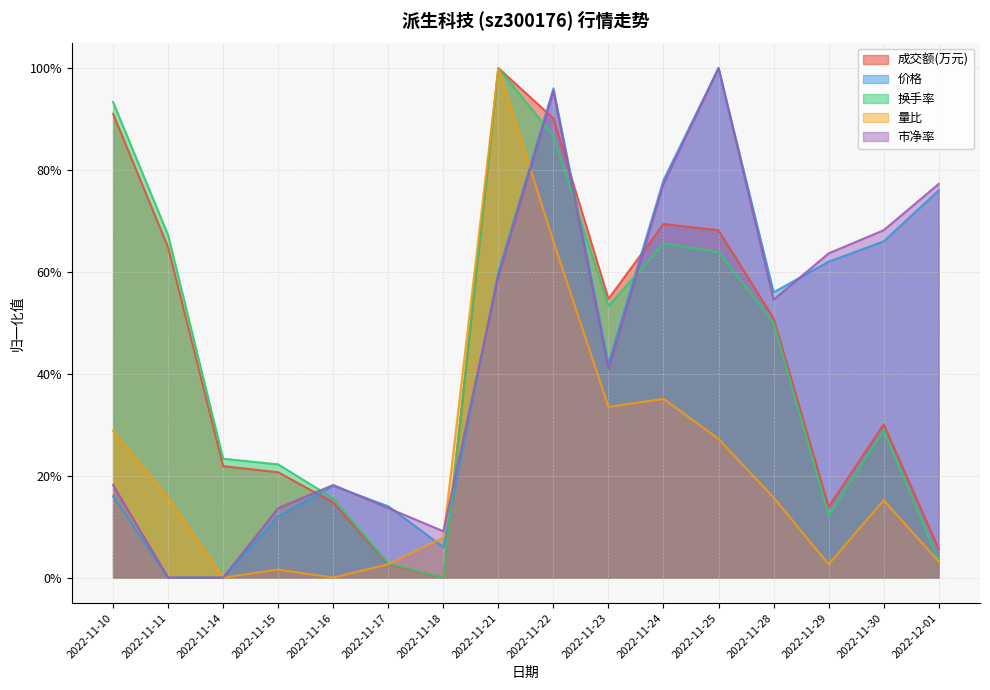

Reading right to left, what are all the values shown in this chart?

成交额(万元): 0.1	0.3	0.1	0.5	0.7	0.7	0.5	0.9	1.0	0.0	0.0	0.1	0.2	0.2	0.6	0.9
价格: 0.8	0.7	0.6	0.6	1.0	0.8	0.4	1.0	0.6	0.1	0.1	0.2	0.1	0.0	0.0	0.2
换手率: 0.0	0.3	0.1	0.5	0.6	0.7	0.5	0.9	1.0	0.0	0.0	0.2	0.2	0.2	0.7	0.9
量比: 0.0	0.2	0.0	0.2	0.3	0.4	0.3	0.7	1.0	0.1	0.0	0.0	0.0	0.0	0.2	0.3
市净率: 0.8	0.7	0.6	0.5	1.0	0.8	0.4	1.0	0.6	0.1	0.1	0.2	0.1	0.0	0.0	0.2